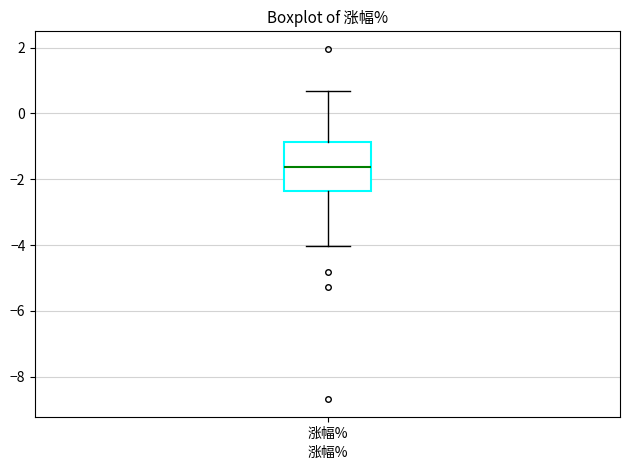

Read this box plot against the y-axis: the position of the median line, the range covered by the box, and the ends of both whiskers. The values are not printed on the chart, so give them approximately, as read against the axis.

median -1.6, box -2.4 to -0.8, whiskers -4.0 to 0.6